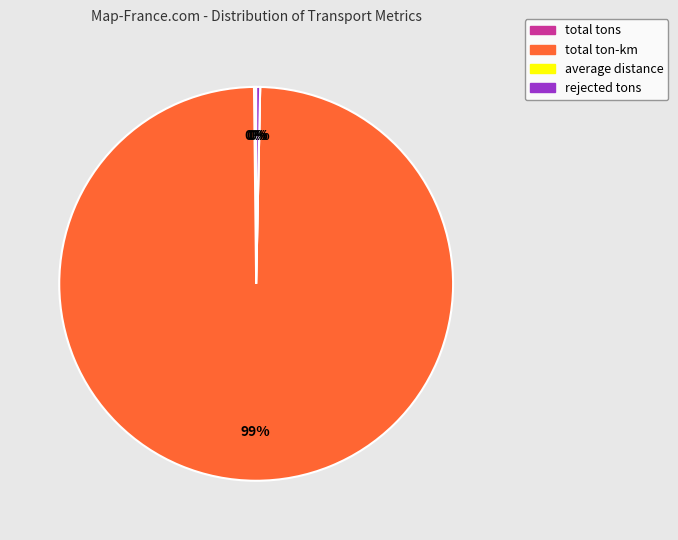

What is the majority slice?

total ton-km